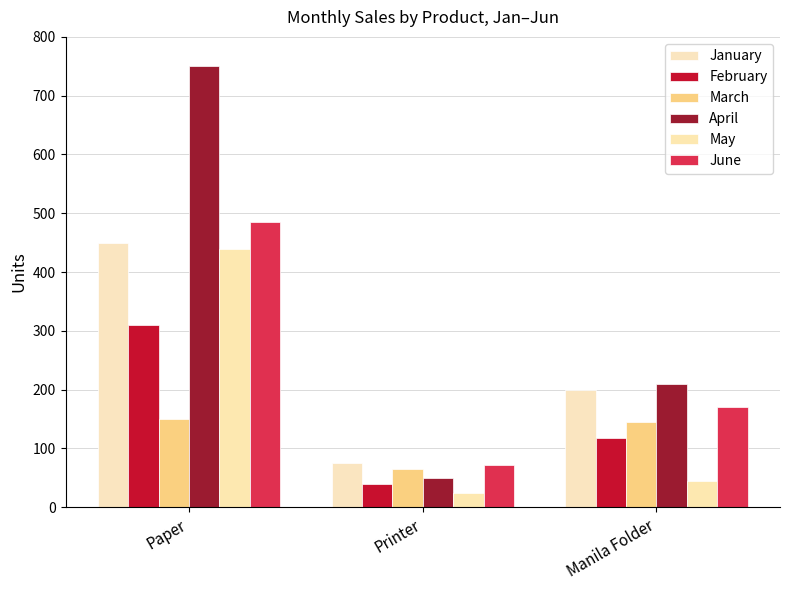

What is the value of the June bar at the 3rd from the left?

170